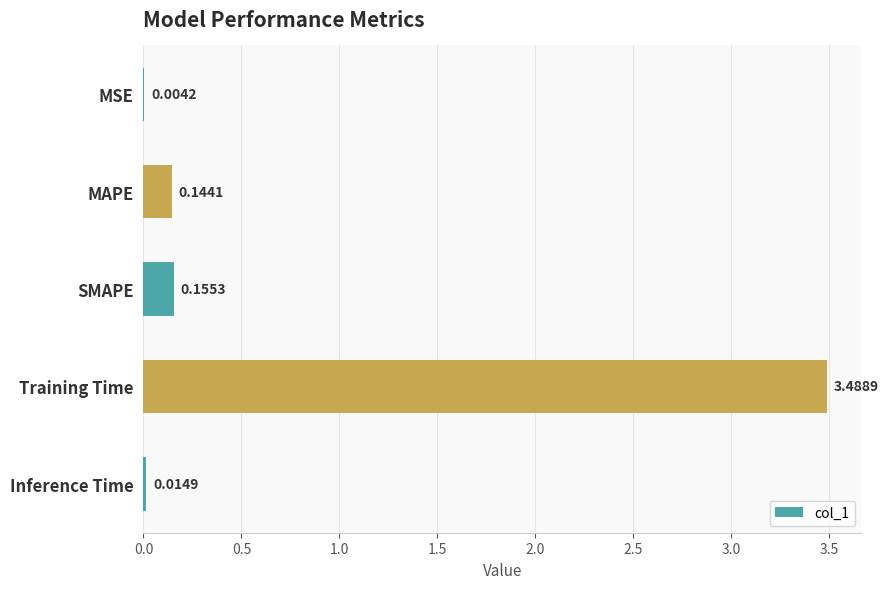

What is the sum of the values at MSE and Training Time?

3.5